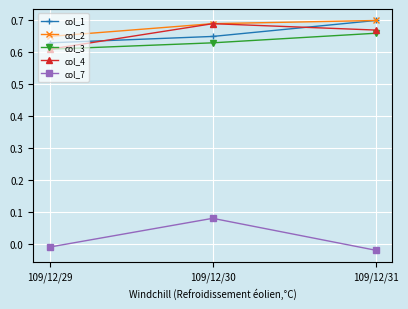

At which label does col_3 reach its minimum?

109/12/29